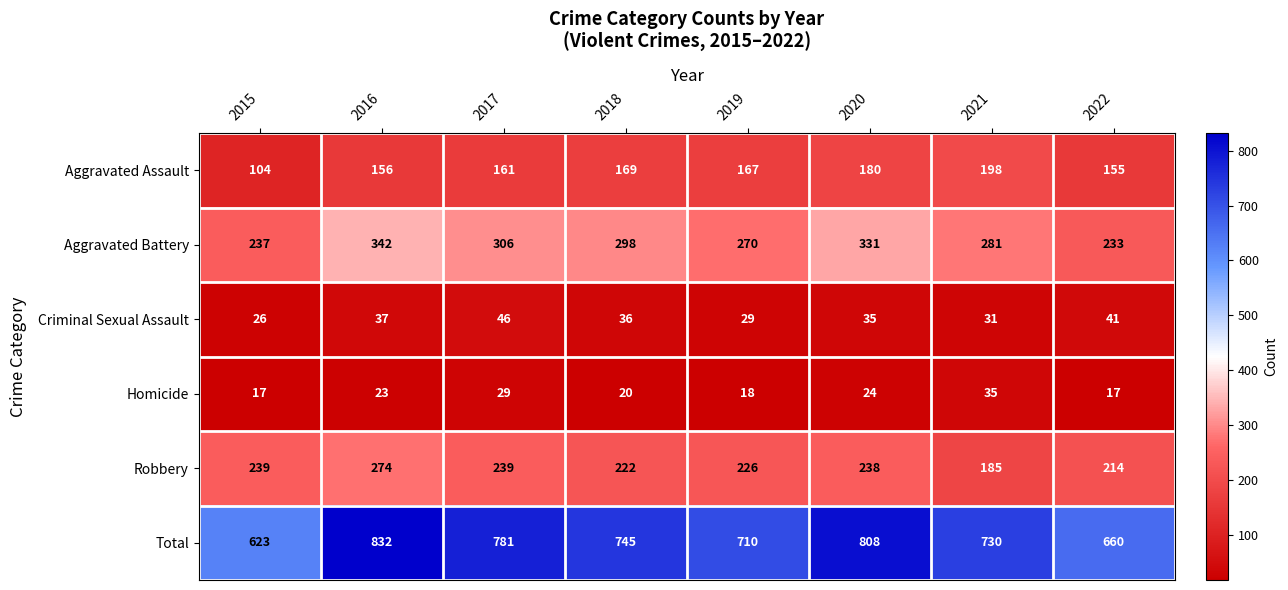

Rank the series by their maximum value, from highest to lowest.

Total, Aggravated Battery, Robbery, Aggravated Assault, Criminal Sexual Assault, Homicide